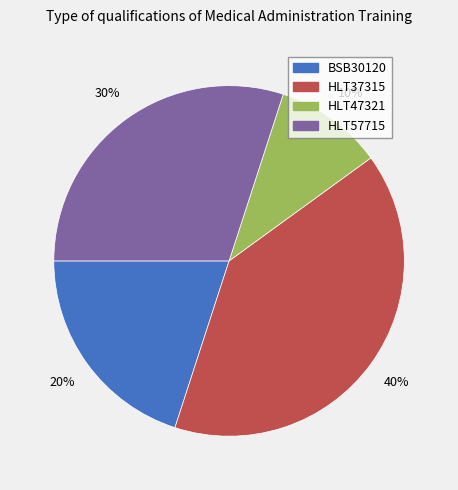

Count the number of slices in the pie.

4